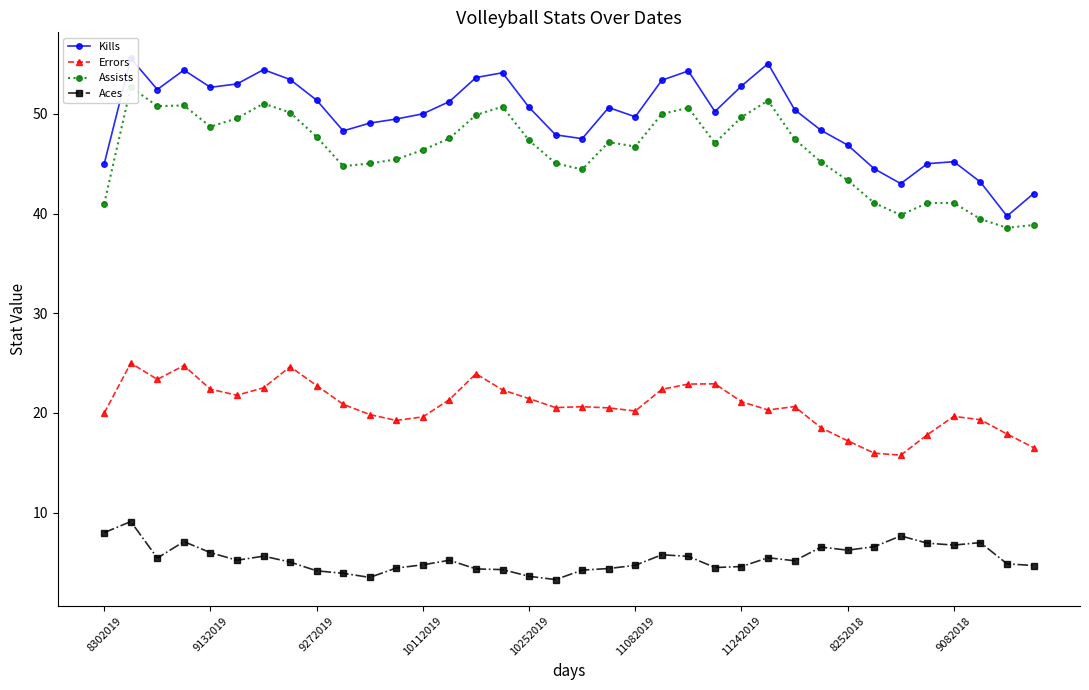

What is the difference between the second highest and second lowest values in the Assists series?

12.5